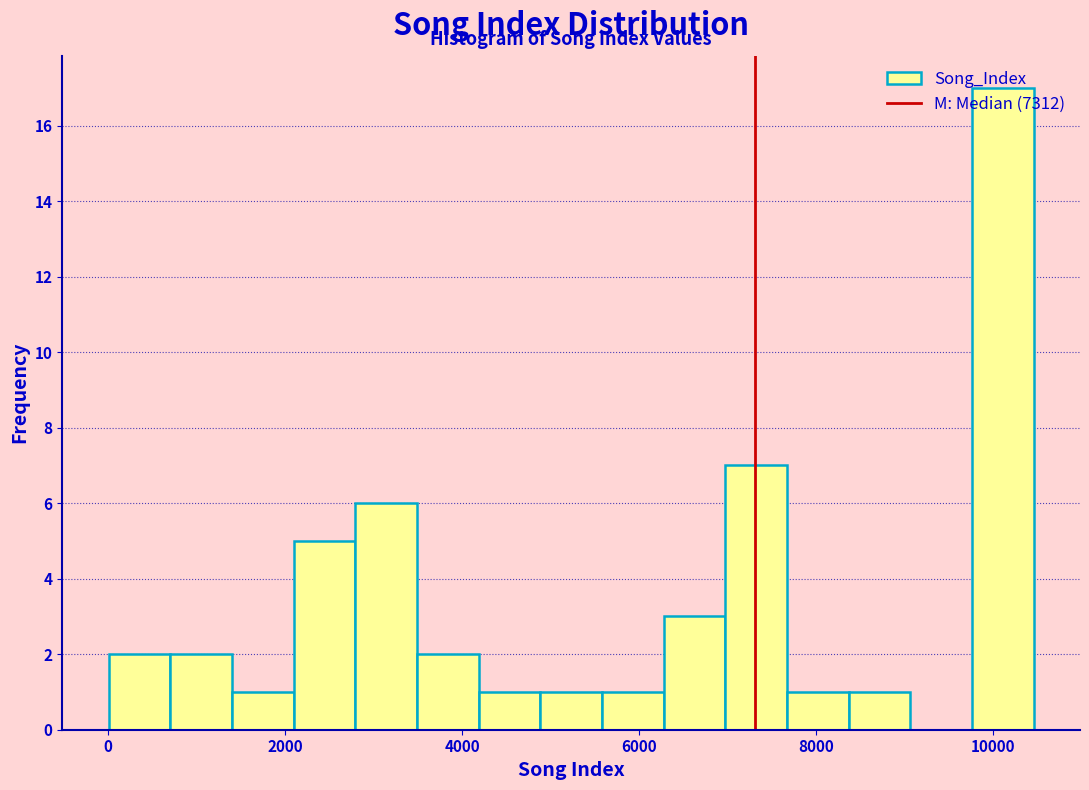

Around what value on the x-axis is the tallest bar? Give the approximate position of its centre, as read against the axis.

10200